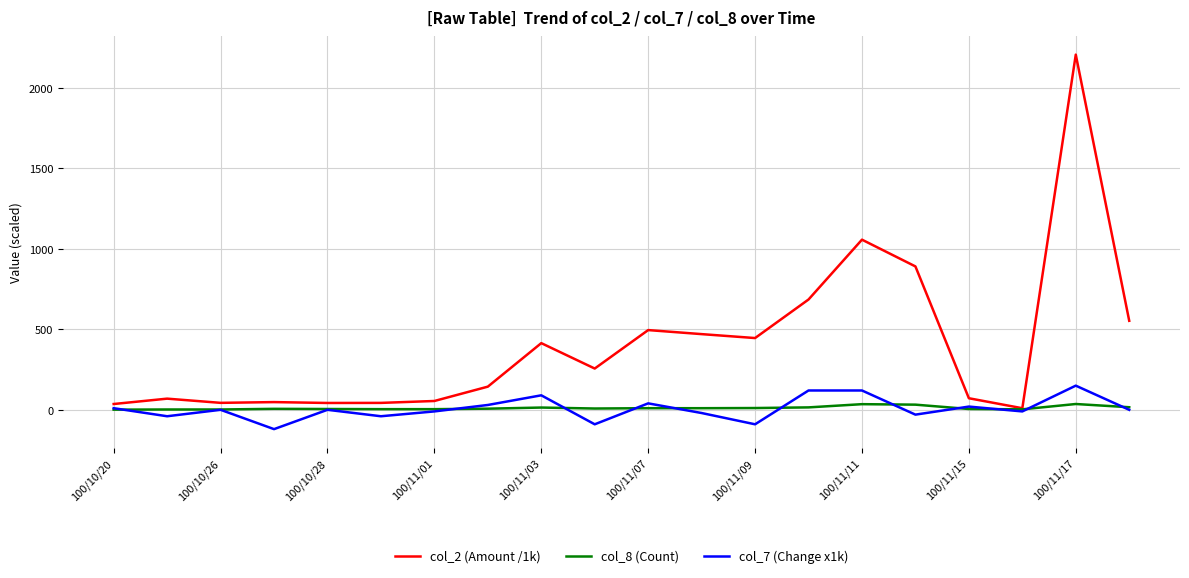

What is the maximum value shown in the chart?

2205.7